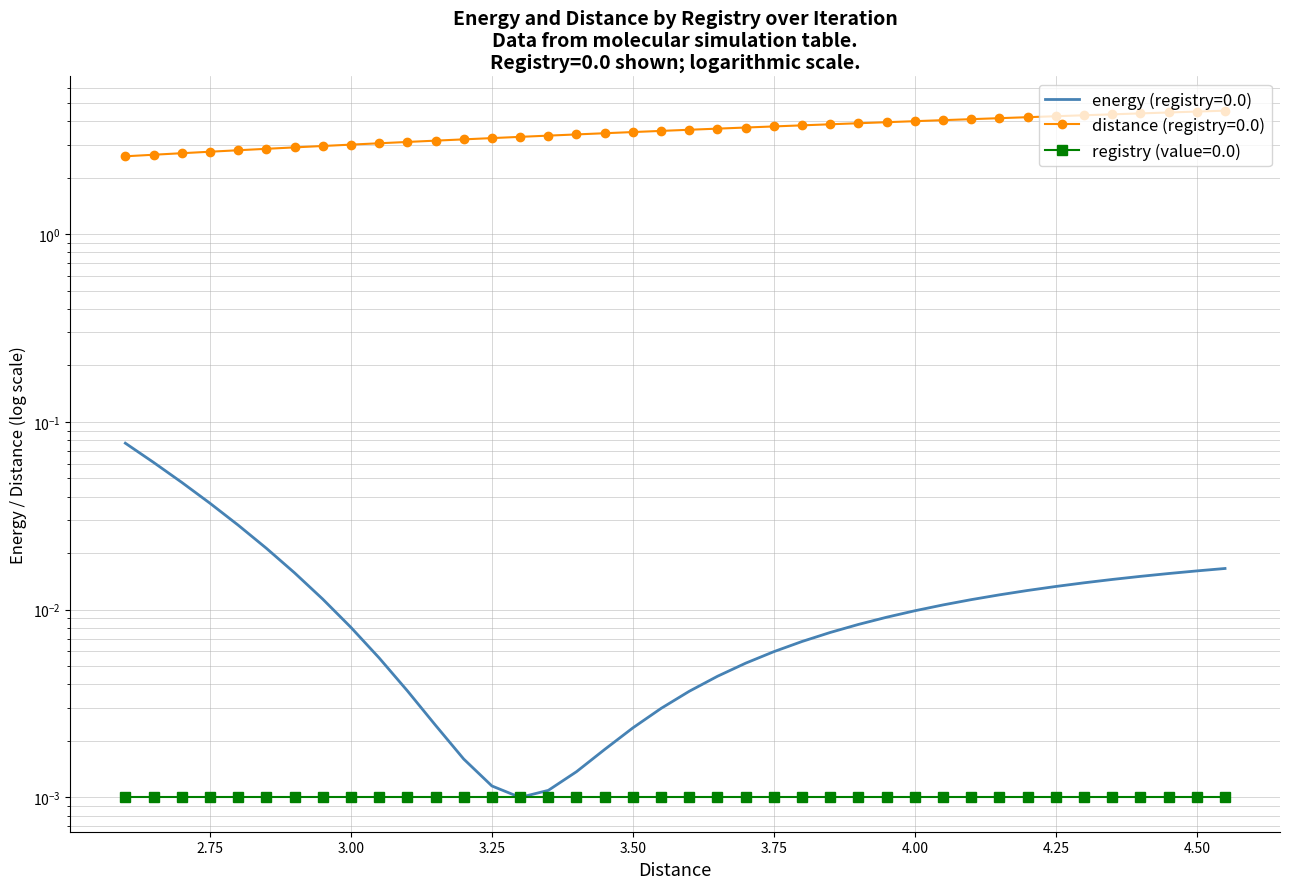

True or false: registry=0.0 has a value of 4.0 at 4.00.

True